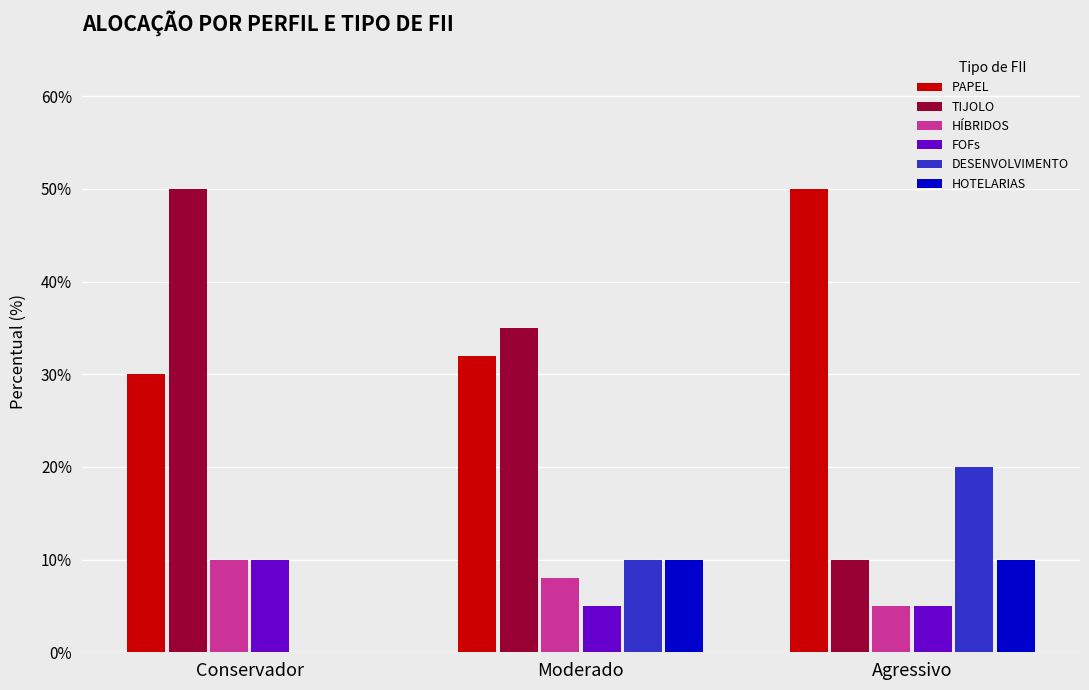

Is it true that FOFs equals 0.2 at Conservador?

False